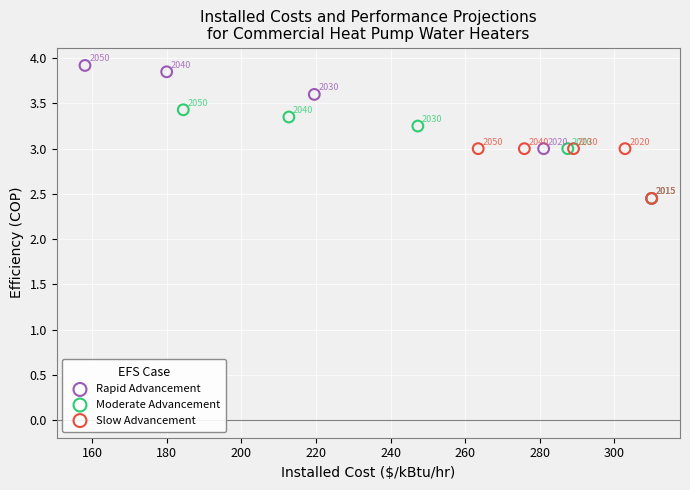

Which series contains the highest Y value?

Rapid Advancement